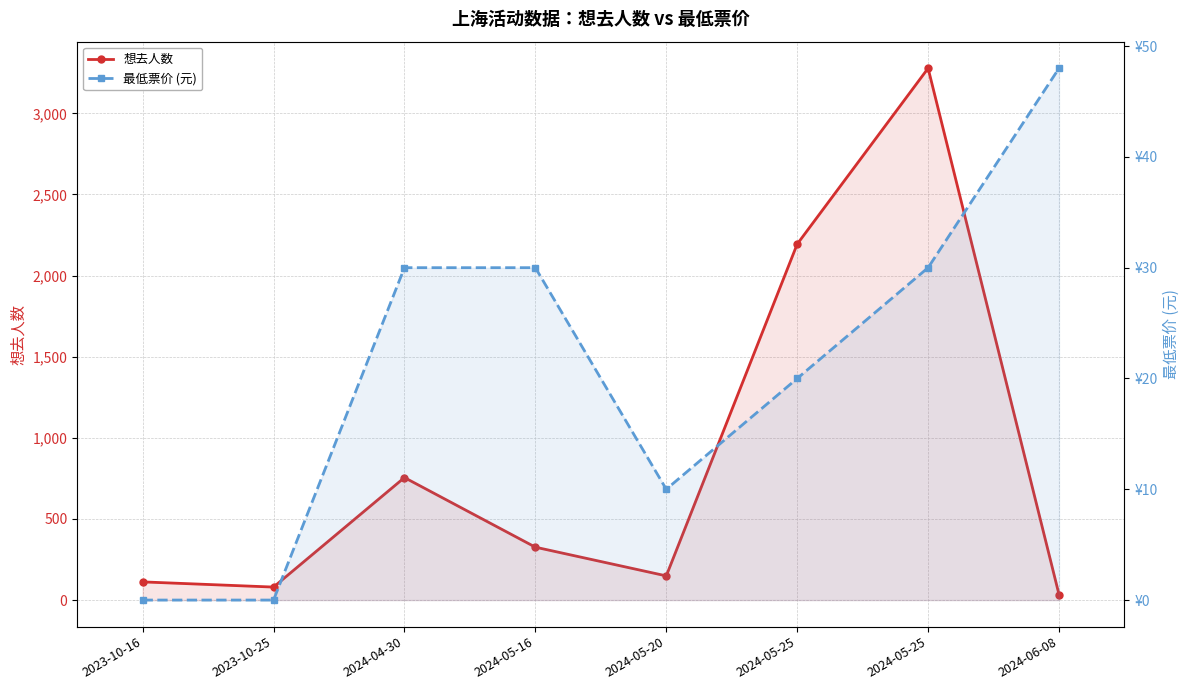

What is the difference between the maximum and minimum values in the 最低票价 (元) series?

48